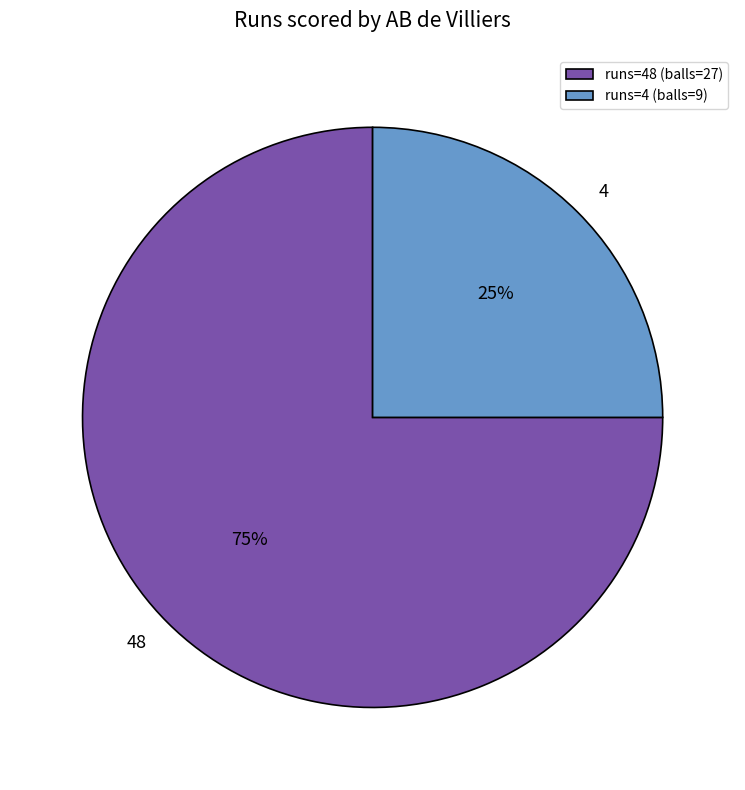

Rank the categories by value from highest to lowest.

runs=48 (balls=27), runs=4 (balls=9)